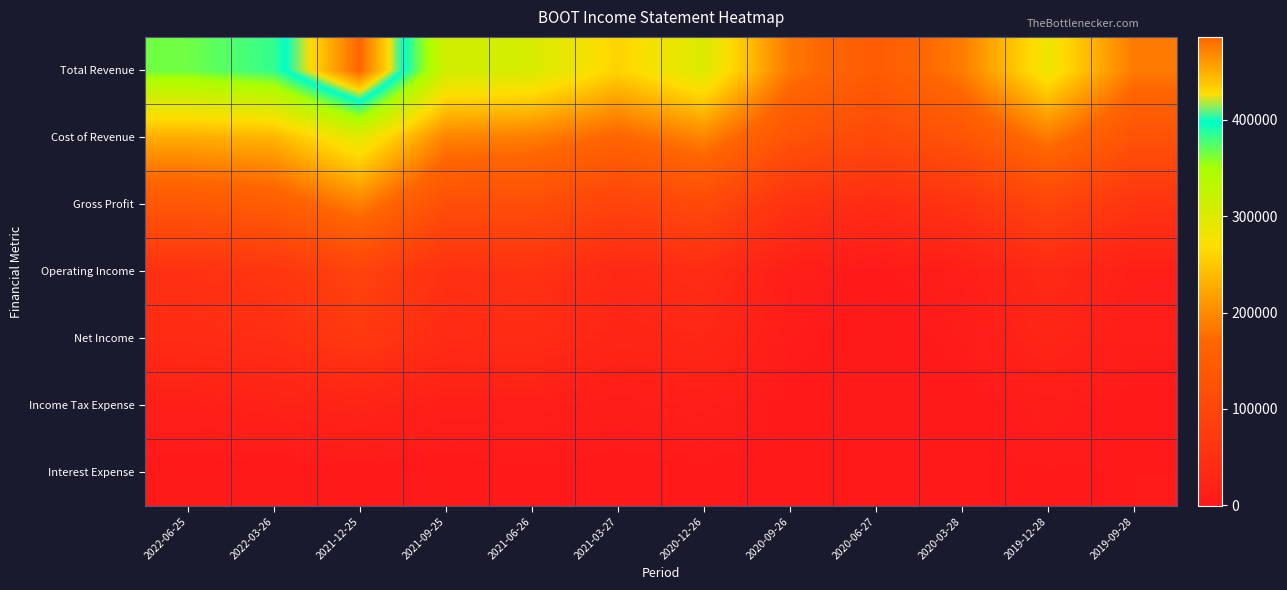

Reading left to right, what are all the values shown in this chart?

Total Revenue: 2022-06-25=365900	2022-03-26=383300	2021-12-25=485900	2021-09-25=312700	2021-06-26=306300	2021-03-27=258900	2020-12-26=302300	2020-09-26=184500	2020-06-27=147800	2020-03-28=188600	2019-12-28=284000	2019-09-28=187200
Cost of Revenue: 2022-06-25=228000	2022-03-26=234500	2021-12-25=294200	2021-09-25=194600	2021-06-26=189900	2021-03-27=166500	2020-12-26=195300	2020-09-26=129000	2020-06-27=107600	2020-03-28=130700	2019-12-28=187000	2019-09-28=127800
Gross Profit: 2022-06-25=137900	2022-03-26=148800	2021-12-25=191700	2021-09-25=118100	2021-06-26=116400	2021-03-27=92400	2020-12-26=107000	2020-09-26=55500	2020-06-27=40200	2020-03-28=57900	2019-12-28=97000	2019-09-28=59400
Operating Income: 2022-06-25=52500	2022-03-26=62400	2021-12-25=92200	2021-09-25=50100	2021-06-26=53600	2021-03-27=32900	2020-12-26=41600	2020-09-26=10000	2020-06-27=1800	2020-03-28=9700	2019-12-28=35000	2019-09-28=13000
Net Income: 2022-06-25=39300	2022-03-26=44700	2021-12-25=69200	2021-09-25=37900	2021-06-26=40600	2021-03-27=24600	2020-12-26=29600	2020-09-26=5800	2020-06-27=-500	2020-03-28=5700	2019-12-28=24800	2019-09-28=7700
Income Tax Expense: 2022-06-25=12100	2022-03-26=17200	2021-12-25=21300	2021-09-25=11100	2021-06-26=10500	2021-03-27=6300	2020-12-26=9900	2020-09-26=2000	2020-06-27=-300	2020-03-28=900	2019-12-28=7000	2019-09-28=1900
Interest Expense: 2022-06-25=700	2022-03-26=400	2021-12-25=1700	2021-09-25=1200	2021-06-26=2600	2021-03-27=2100	2020-12-26=2300	2020-09-26=2400	2020-06-27=2600	2020-03-28=2900	2019-12-28=3200	2019-09-28=3300